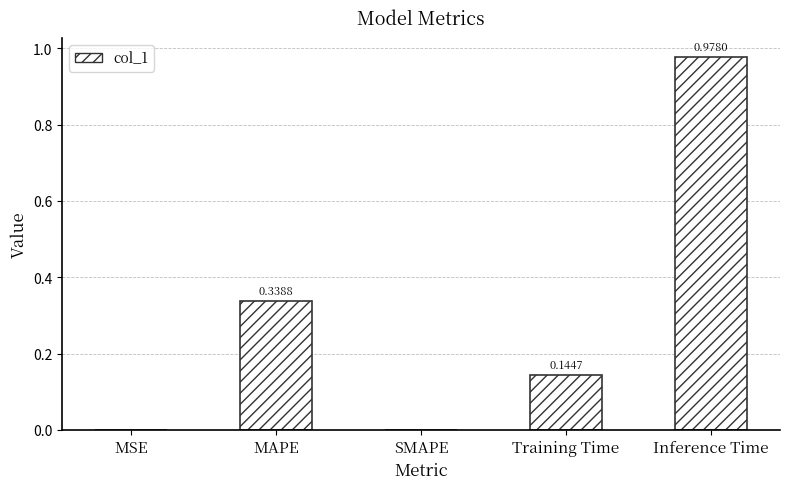

Which label corresponds to the largest value in the chart?

Inference Time